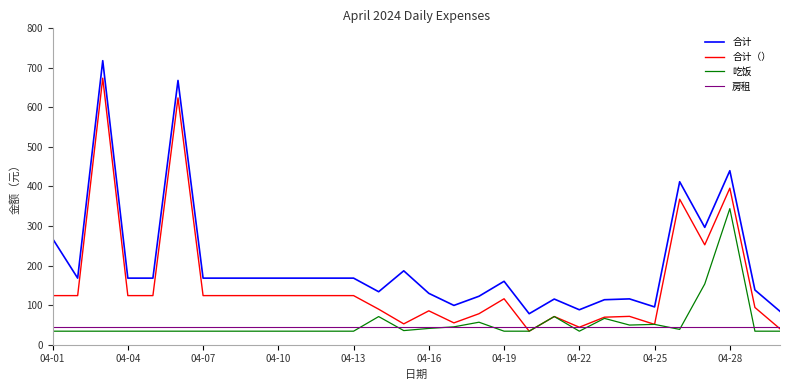

Which series has the largest total across all categories?

合计